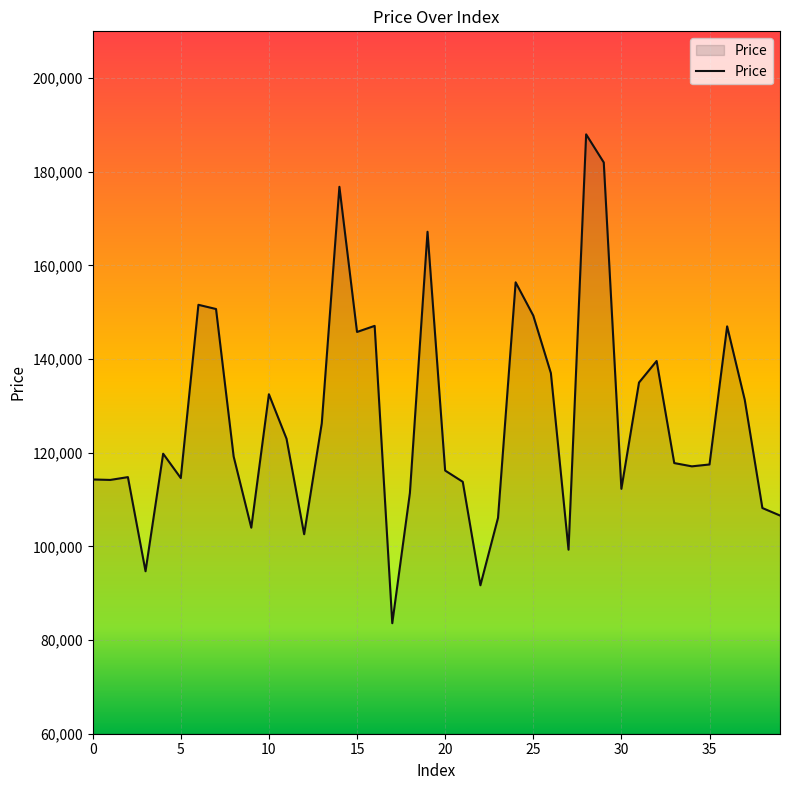

What is the minimum value shown in the chart?

83600